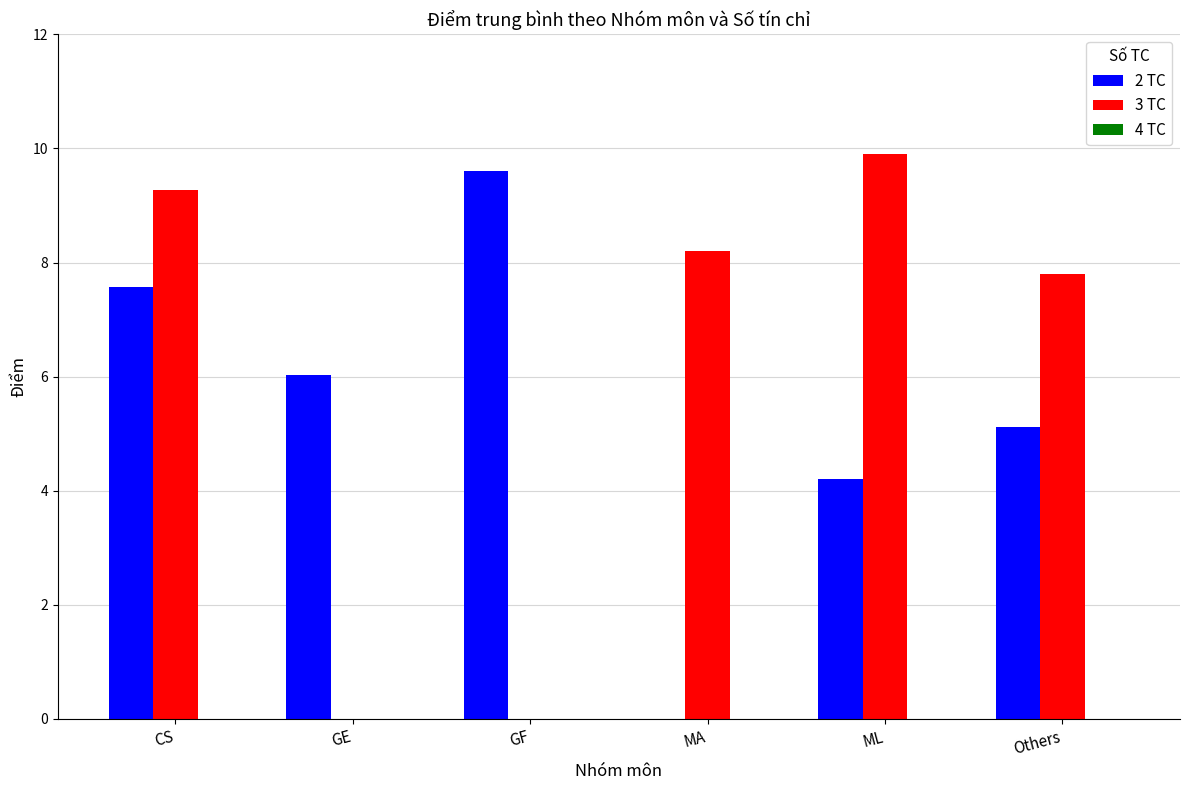

Which series has the largest total across all categories?

3 TC